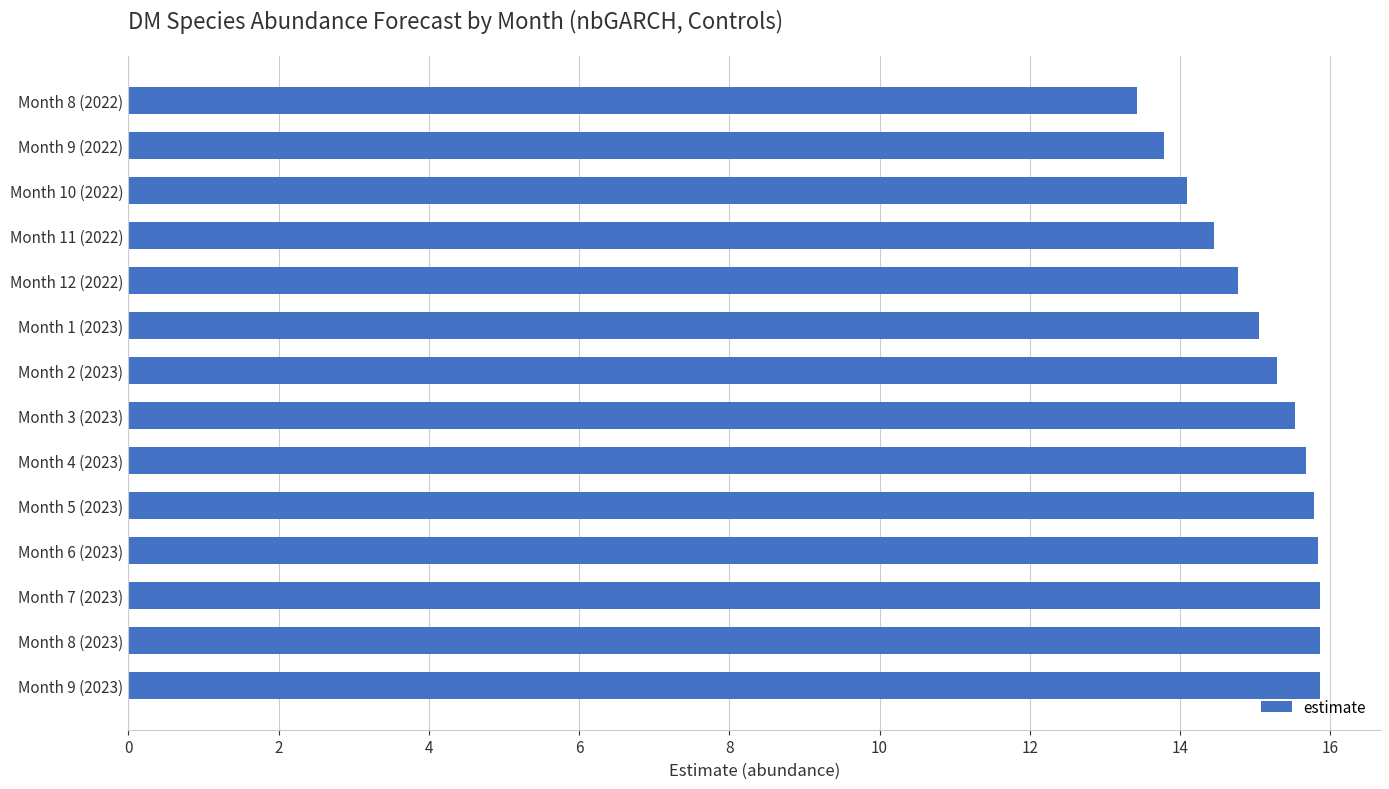

How many categories are shown in the chart?

14